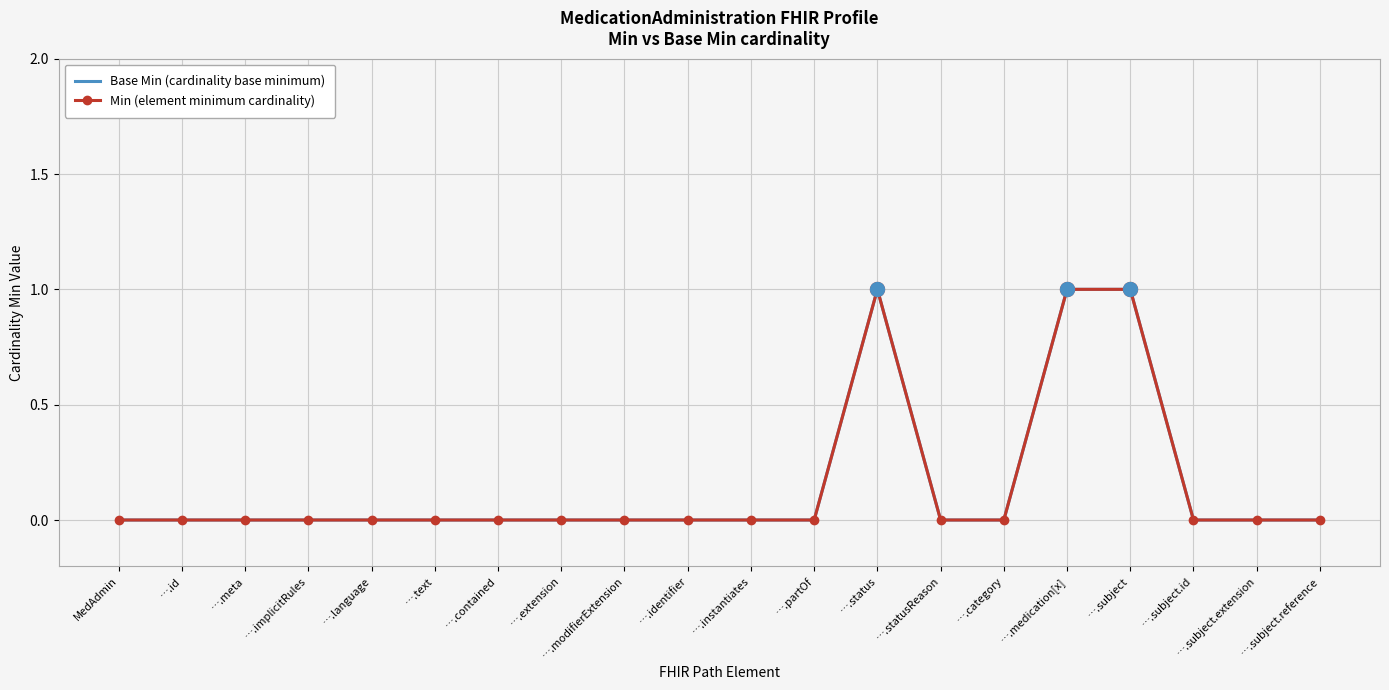

How many data points does each series have?

20